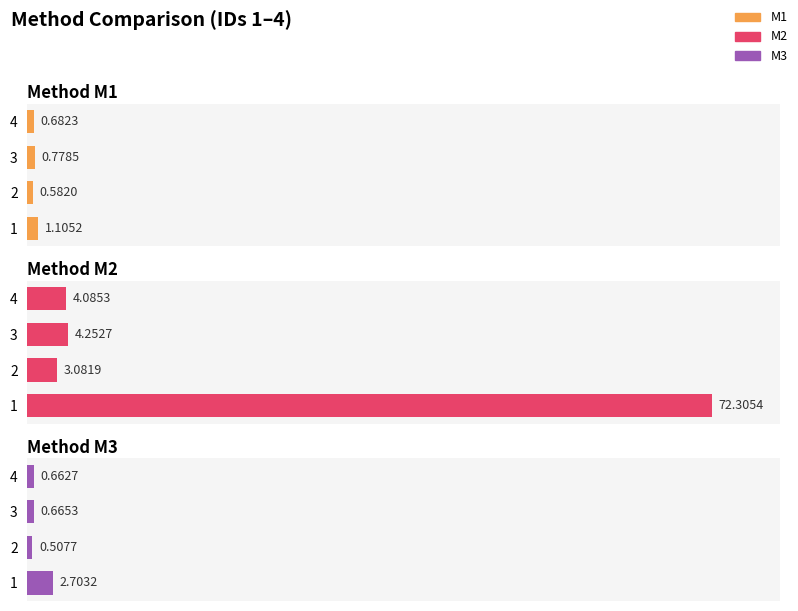

What is the smallest value displayed?

0.7